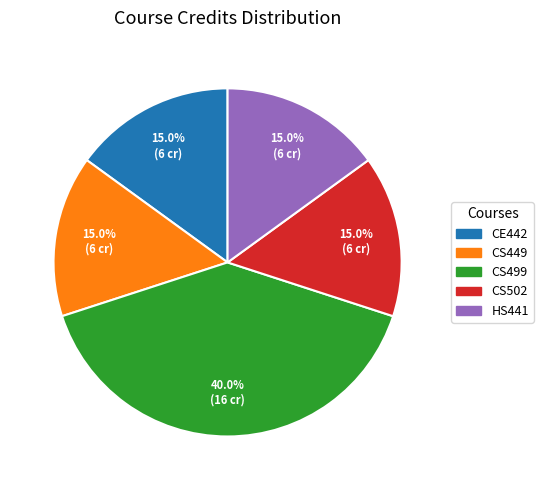

What is the largest slice in the pie chart?

CS499